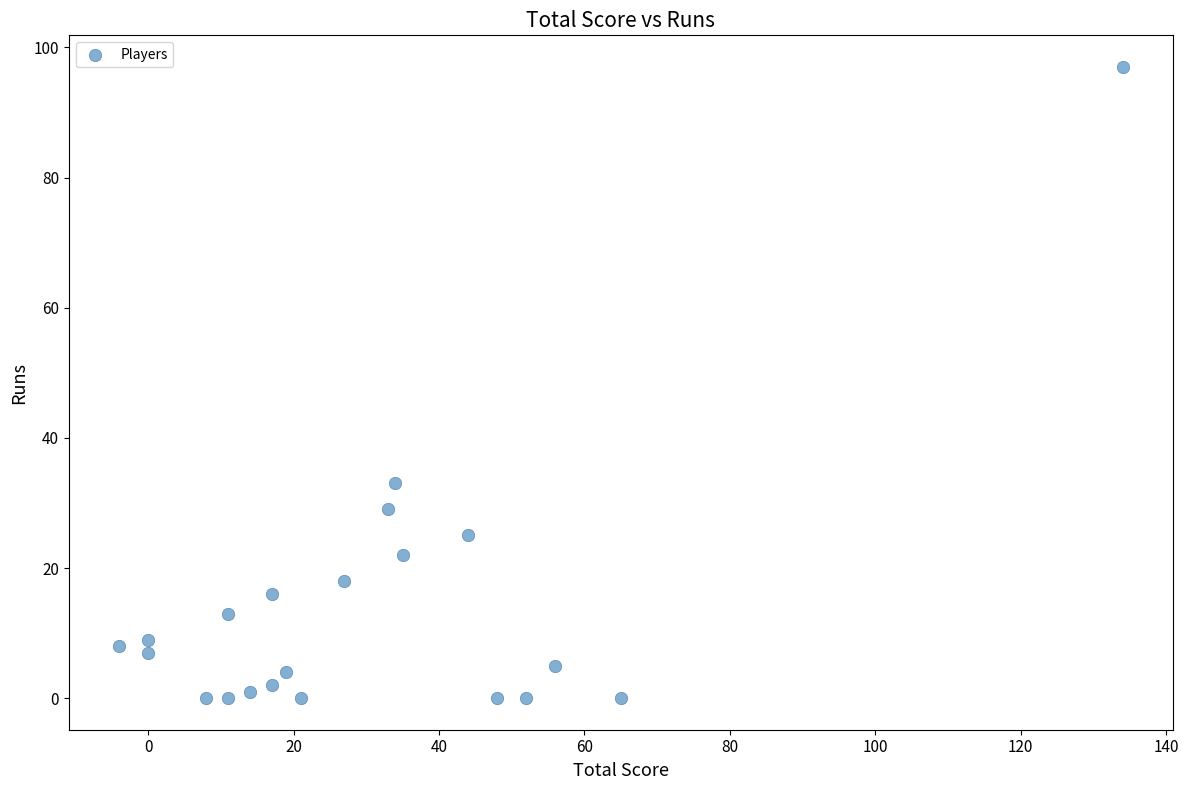

What is the range of X values (max minus min)?

138